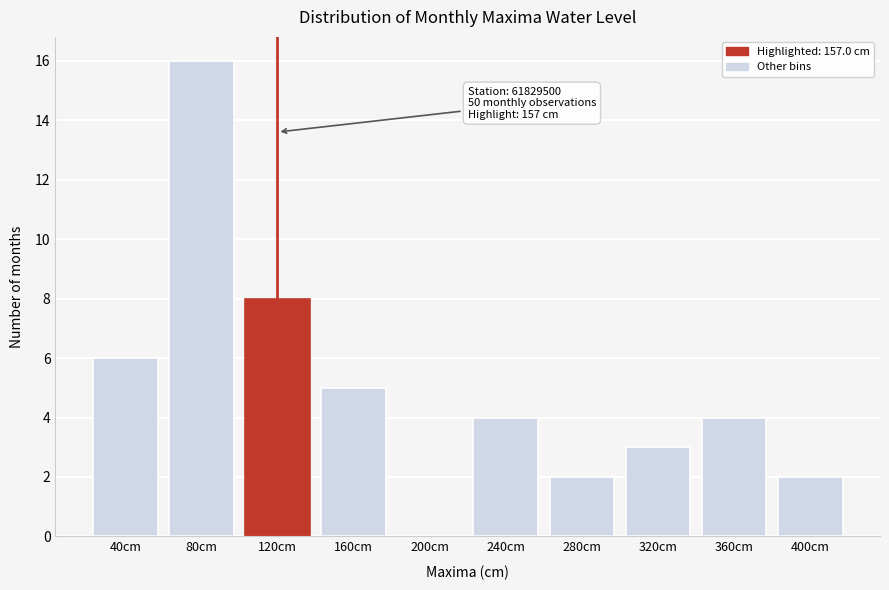

Reading left to right, transcribe all the data shown in this chart.

40cm=6	80cm=16	120cm=8	160cm=5	200cm=0	240cm=4	280cm=2	320cm=3	360cm=4	400cm=2